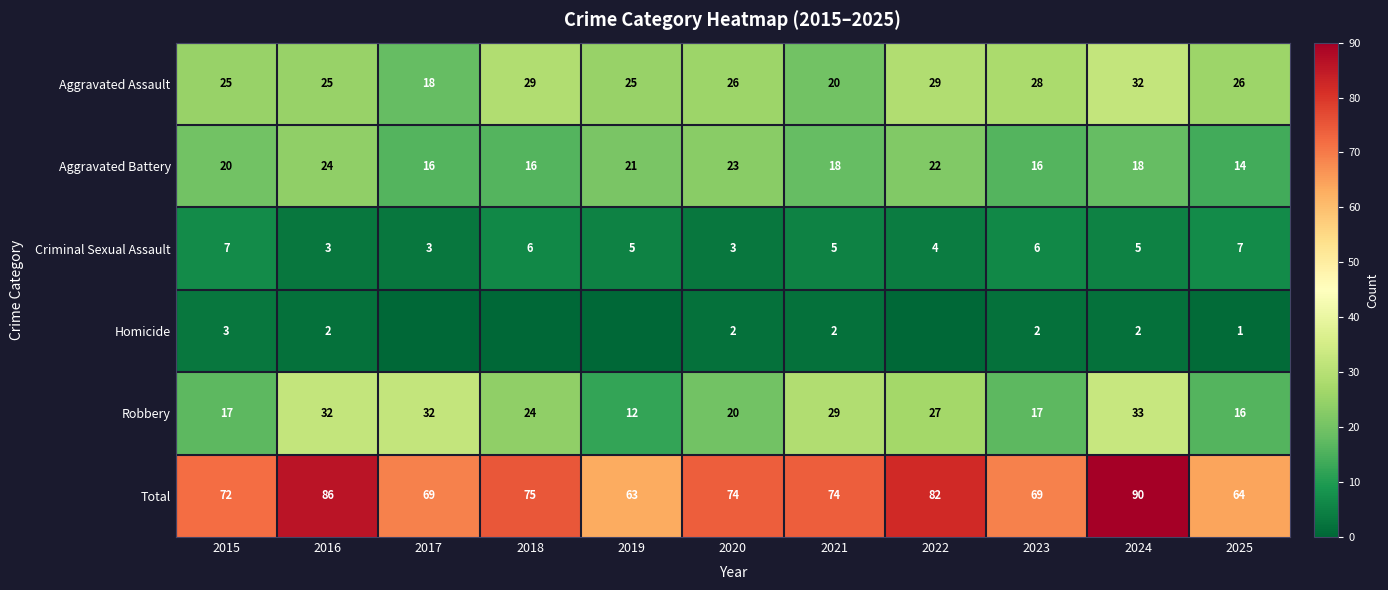

What is the sum of all Aggravated Assault values?

283